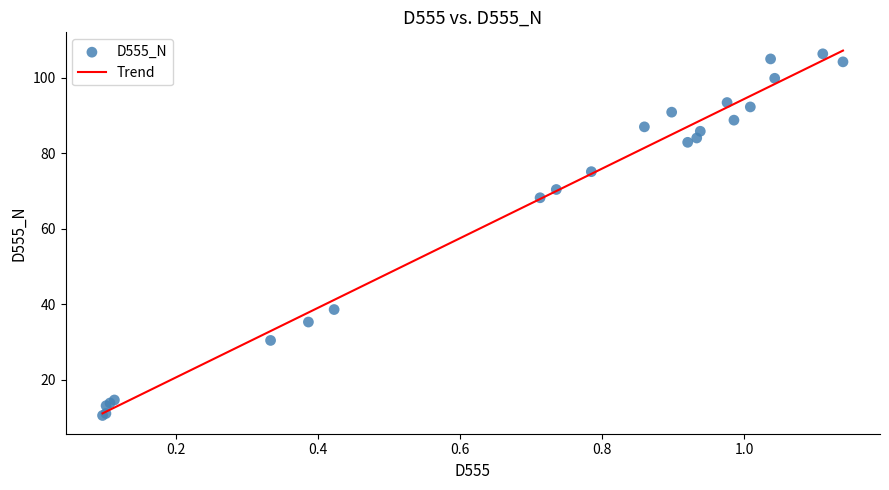

What Y value in the scatter plot is closest to 58?

68.2